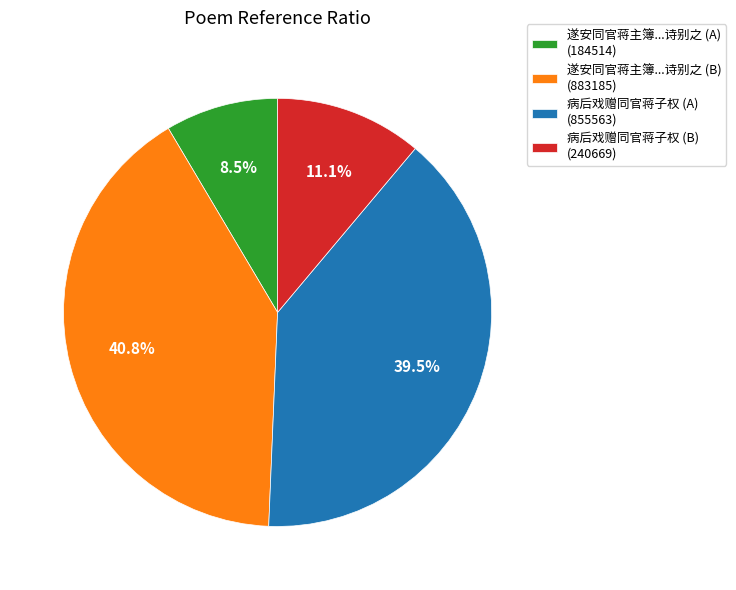

Which category has the biggest portion of the pie?

遂安同官蒋主簿...诗别之 (B) (883185)